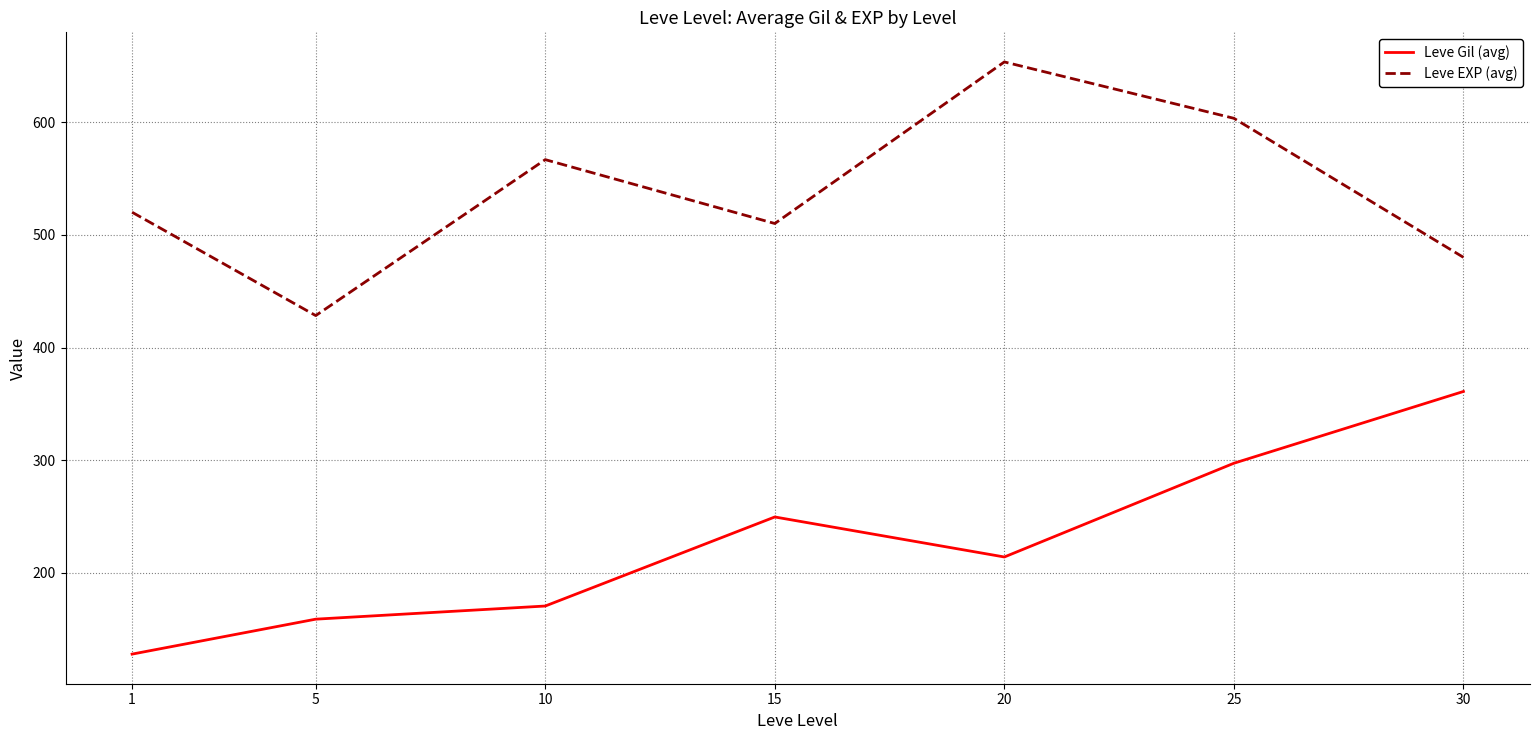

Reading left to right, transcribe all the data shown in this chart.

Leve Gil (avg): 128.0	159.0	170.7	249.7	214.2	297.3	361.0
Leve EXP (avg): 520.0	428.3	566.7	510.0	653.3	603.3	480.0